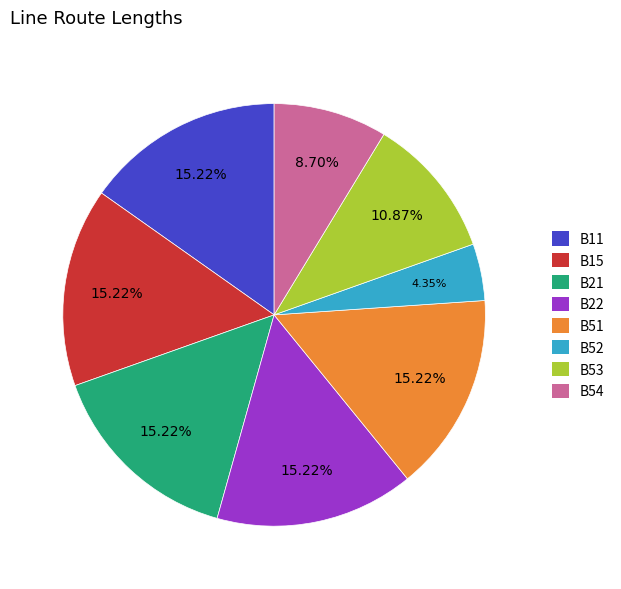

What is the total percentage of B21 and B15?

30.4%